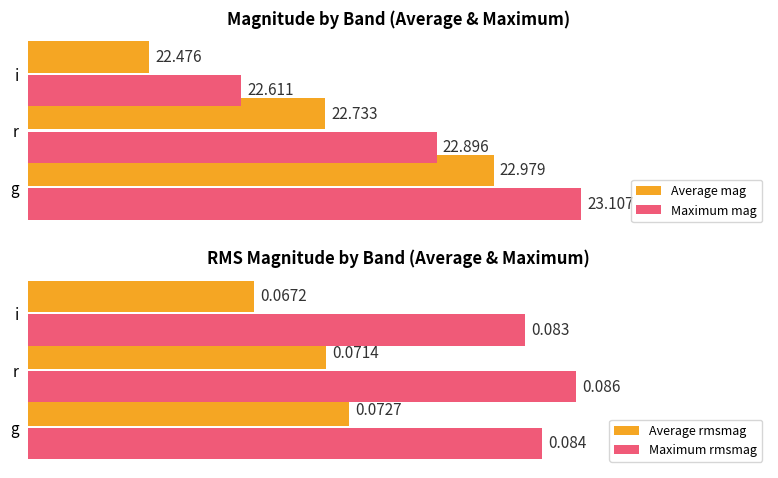

The value of Maximum rmsmag at r is 47.8. True or false?

False